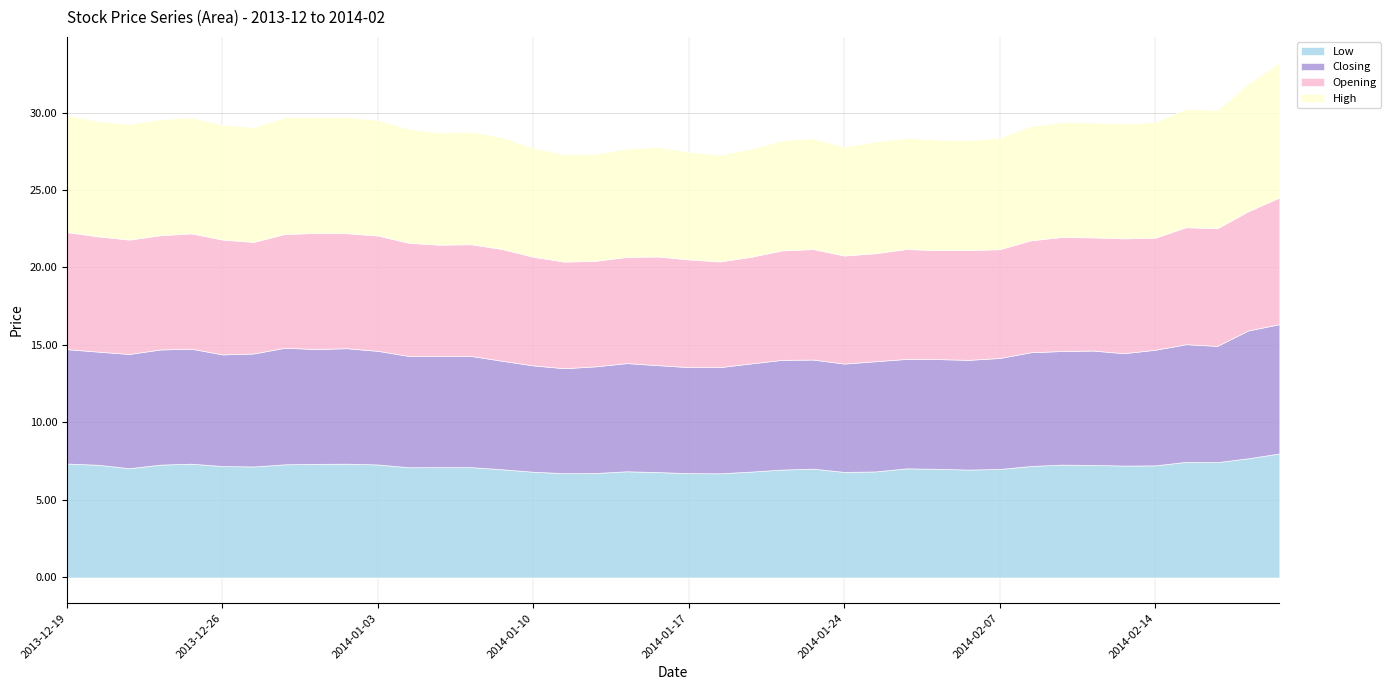

The High series shows 7.4 at 2014-02-10. True or false?

True